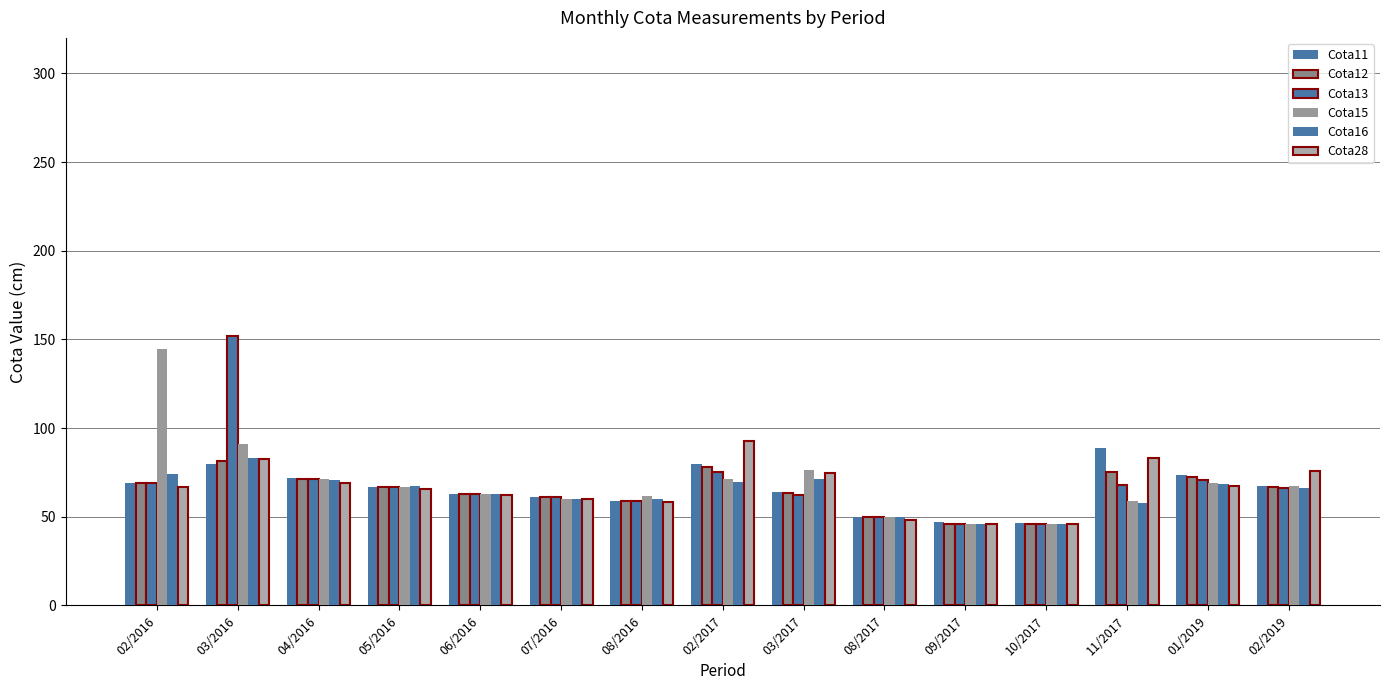

Reading right to left, transcribe all the data shown in this chart.

Cota11: 02/2019=67.5	01/2019=73.5	11/2017=89.0	10/2017=46.5	09/2017=47.0	08/2017=50.0	03/2017=64.0	02/2017=79.5	08/2016=59.0	07/2016=61.0	06/2016=63.0	05/2016=67.0	04/2016=72.0	03/2016=79.5	02/2016=69.0
Cota12: 02/2019=66.5	01/2019=72.5	11/2017=75.0	10/2017=46.0	09/2017=46.0	08/2017=50.0	03/2017=63.5	02/2017=78.0	08/2016=59.0	07/2016=61.0	06/2016=63.0	05/2016=67.0	04/2016=71.5	03/2016=81.5	02/2016=69.0
Cota13: 02/2019=66.0	01/2019=70.5	11/2017=68.0	10/2017=46.0	09/2017=46.0	08/2017=50.0	03/2017=62.5	02/2017=75.0	08/2016=59.0	07/2016=61.0	06/2016=63.0	05/2016=67.0	04/2016=71.0	03/2016=152.0	02/2016=69.0
Cota15: 02/2019=67.5	01/2019=69.0	11/2017=59.0	10/2017=46.0	09/2017=46.0	08/2017=50.0	03/2017=76.5	02/2017=71.5	08/2016=61.5	07/2016=60.0	06/2016=63.0	05/2016=67.0	04/2016=71.0	03/2016=91.0	02/2016=144.5
Cota16: 02/2019=66.0	01/2019=68.5	11/2017=58.0	10/2017=46.0	09/2017=46.0	08/2017=50.0	03/2017=71.5	02/2017=69.5	08/2016=60.0	07/2016=60.0	06/2016=63.0	05/2016=67.5	04/2016=70.5	03/2016=83.0	02/2016=74.0
Cota28: 02/2019=76.0	01/2019=67.5	11/2017=83.0	10/2017=46.0	09/2017=46.0	08/2017=48.0	03/2017=74.5	02/2017=92.5	08/2016=58.5	07/2016=60.0	06/2016=62.0	05/2016=65.5	04/2016=69.0	03/2016=82.5	02/2016=67.0